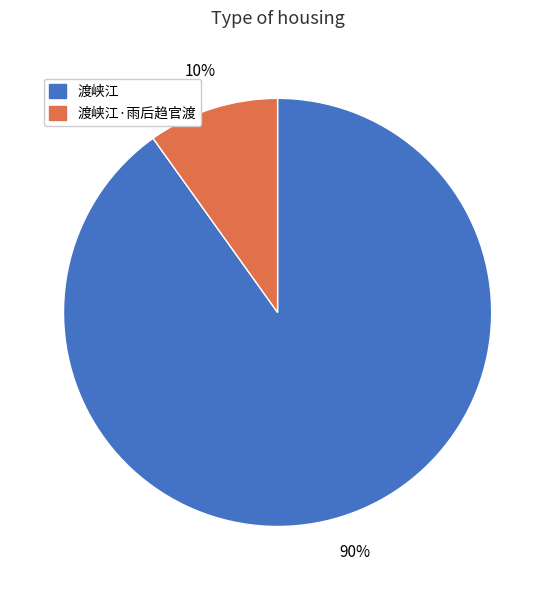

Is there any slice that represents more than half of the pie?

Yes